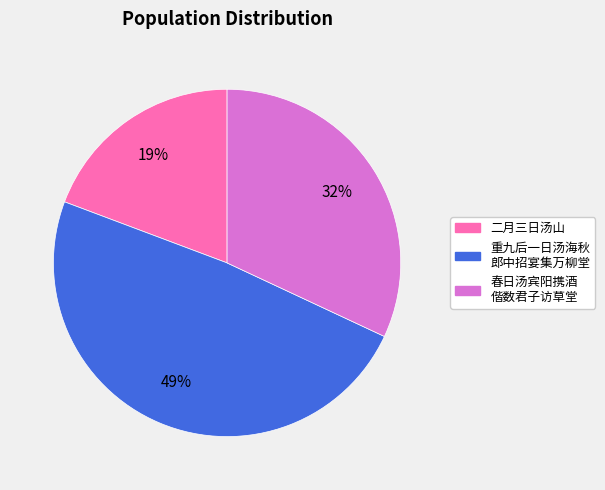

To the nearest percent, what is the average slice percentage?

33%